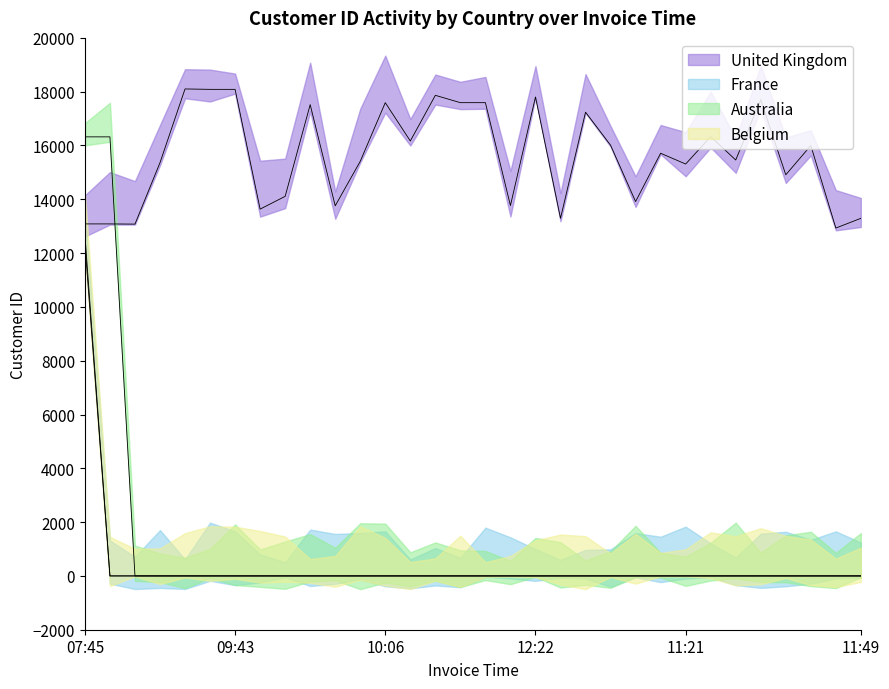

How many distinct data groups are displayed?

4